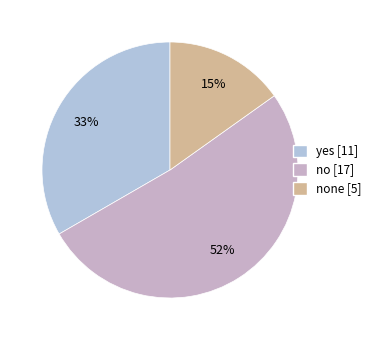

Which slice is the smallest?

none